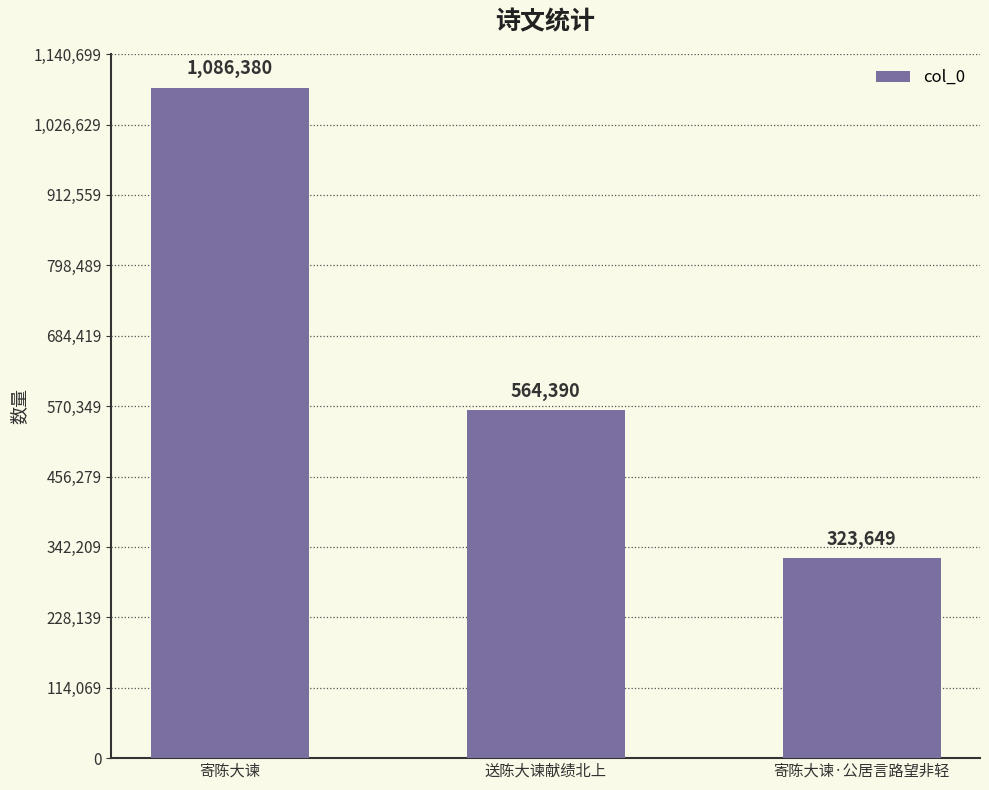

How many distinct data groups are displayed?

1